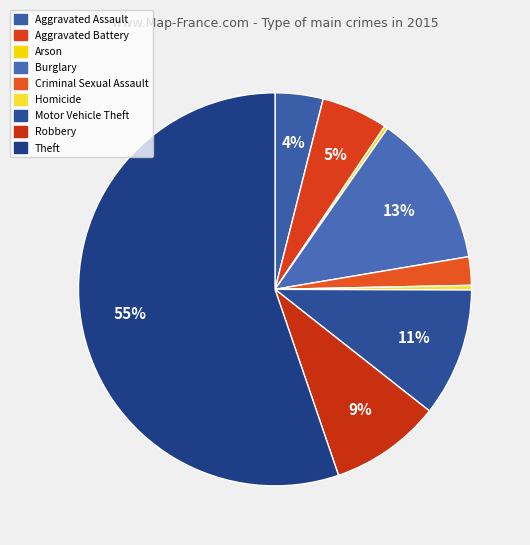

To the nearest percent, what percentage of the pie is Motor Vehicle Theft?

11%